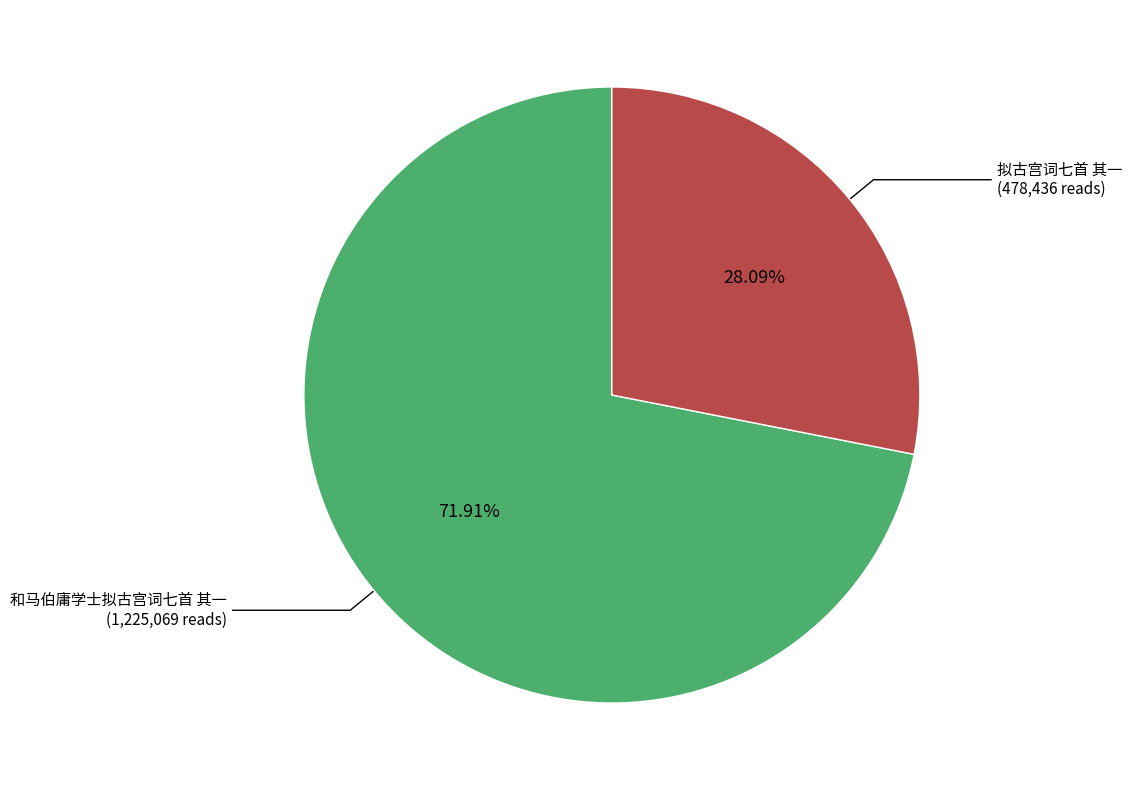

What percentage is the 和马伯庸学士拟古宫词七首 其一 slice, to the nearest percent?

72%